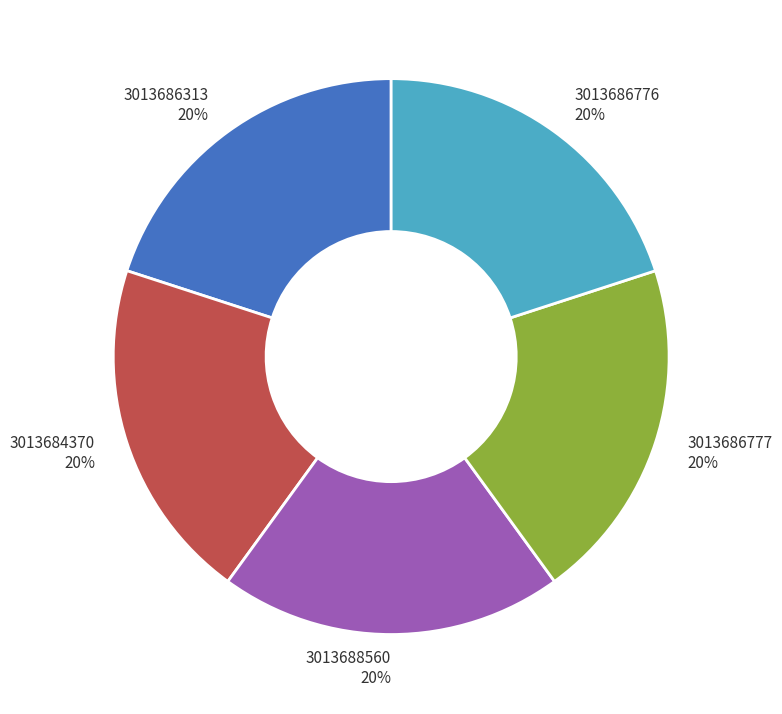

True or false: 3013684370 accounts for 13% of the total.

False